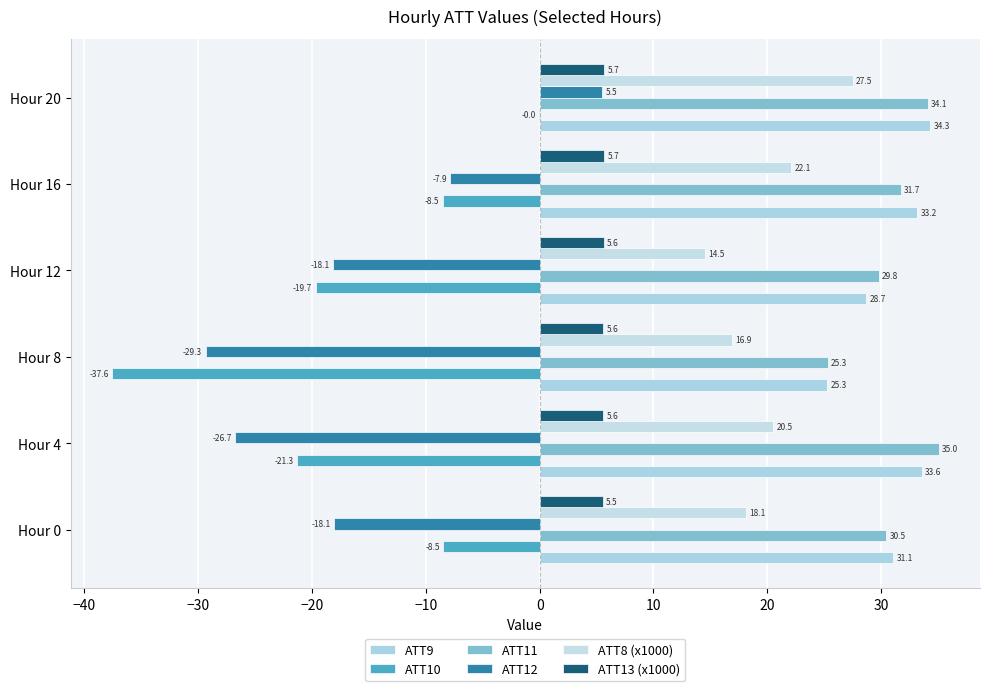

How many data points does each series have?

6